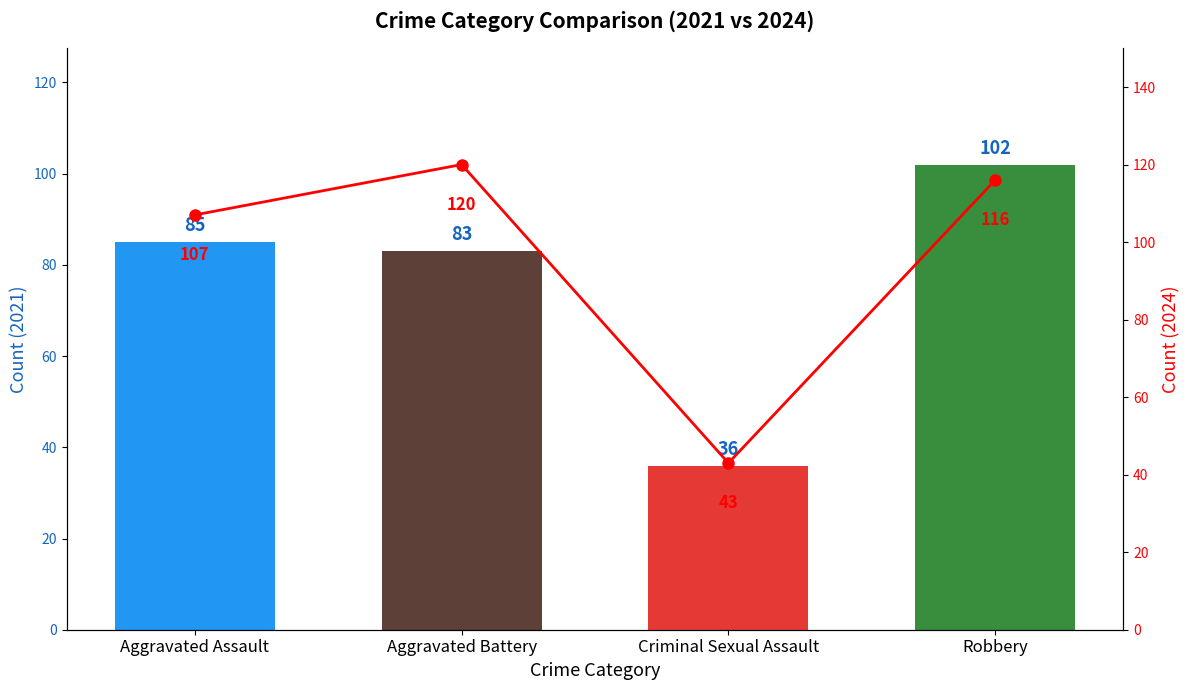

What is the maximum value shown in the chart?

120